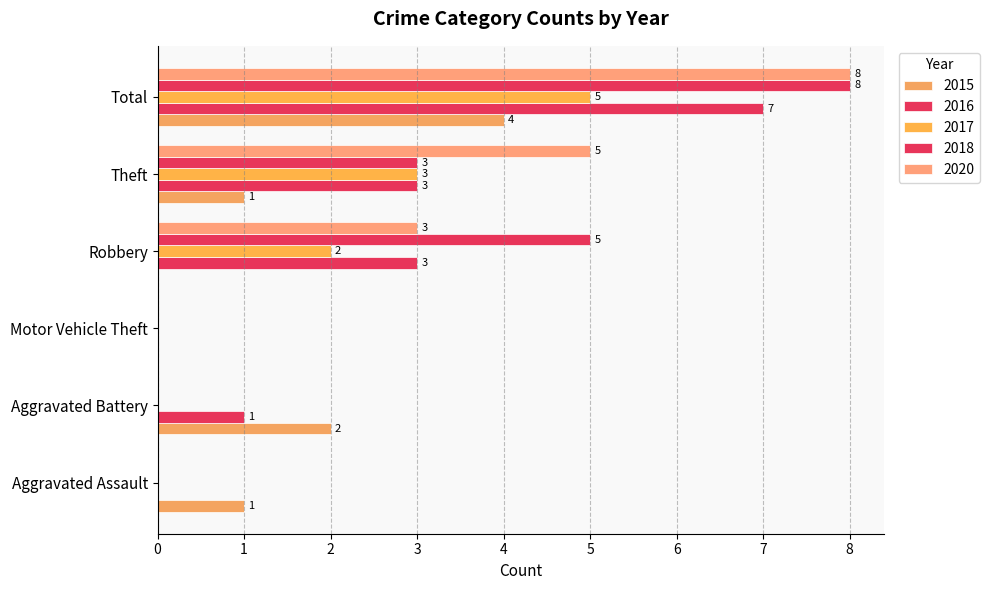

What is the sum of the 2015 values at Total and Aggravated Assault?

5